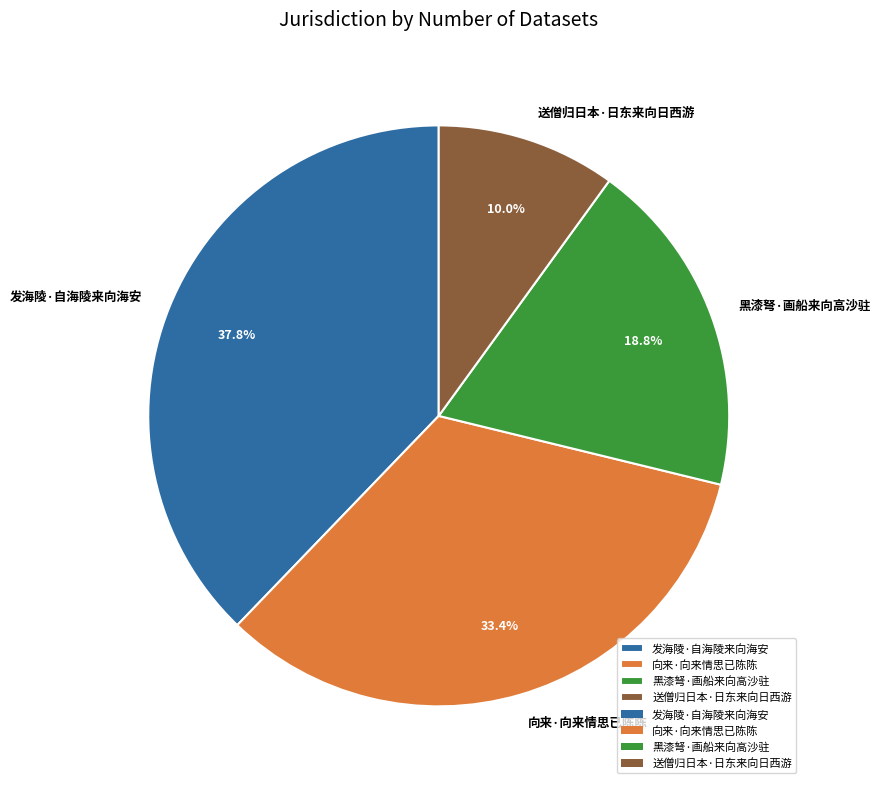

Rank the categories by value from highest to lowest.

发海陵·自海陵来向海安, 向来·向来情思已陈陈, 黑漆弩·画船来向高沙驻, 送僧归日本·日东来向日西游